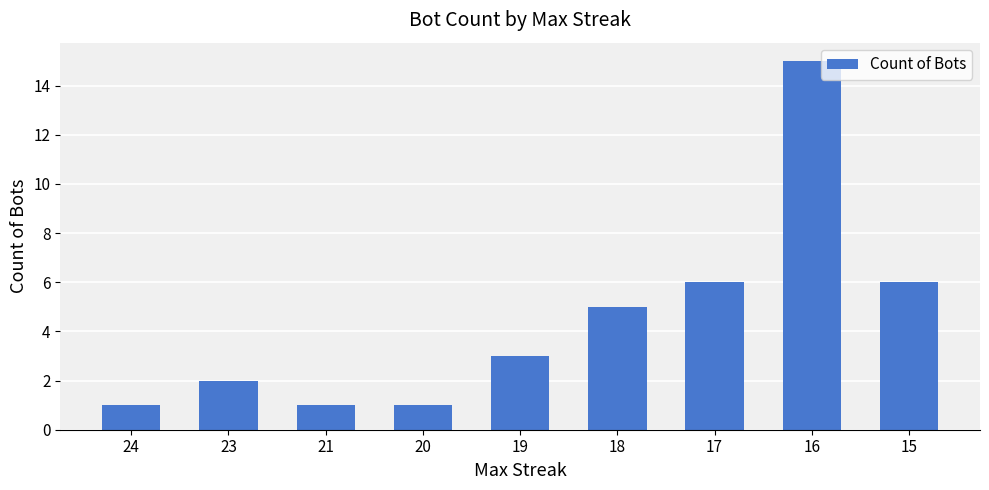

What is the average value?

4